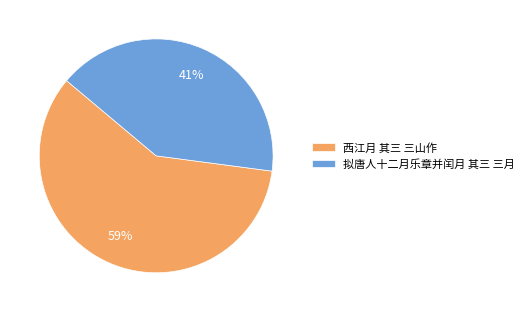

True or false: 西江月 其三 三山作 accounts for 59% of the total.

True